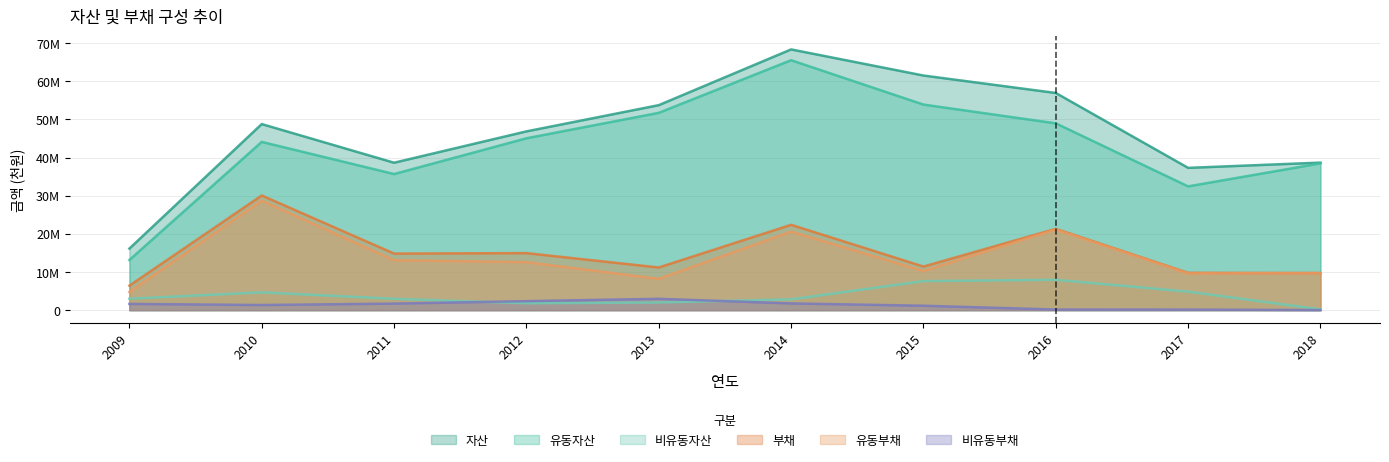

What is the maximum value for 부채?

30055421